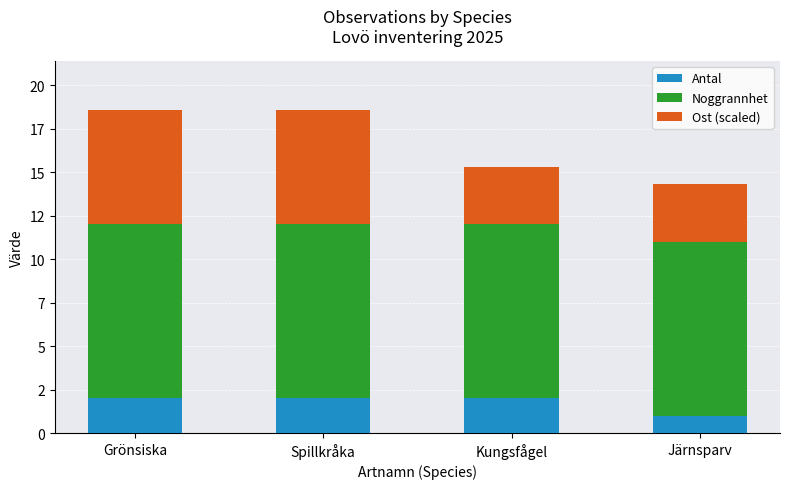

What are all the series names shown in the legend?

Antal, Noggrannhet, Ost (scaled)